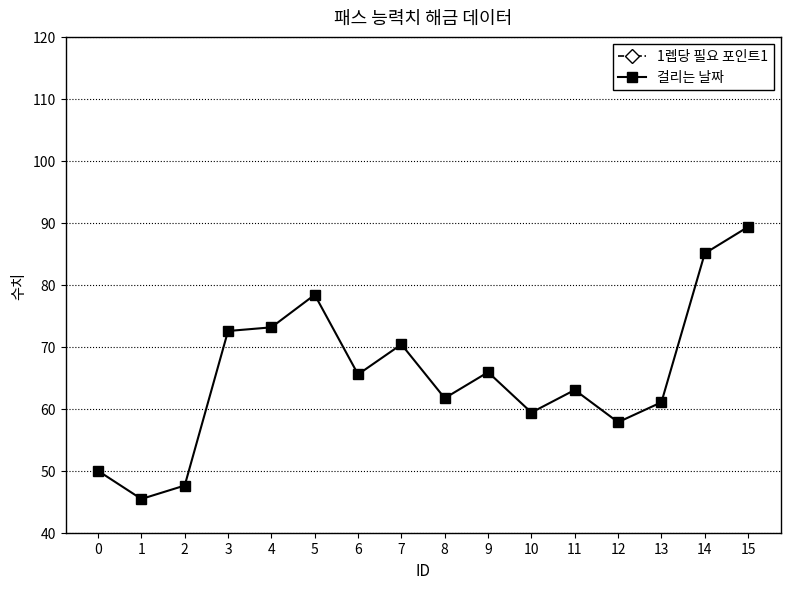

Which has a higher value, 0 or 10?

10